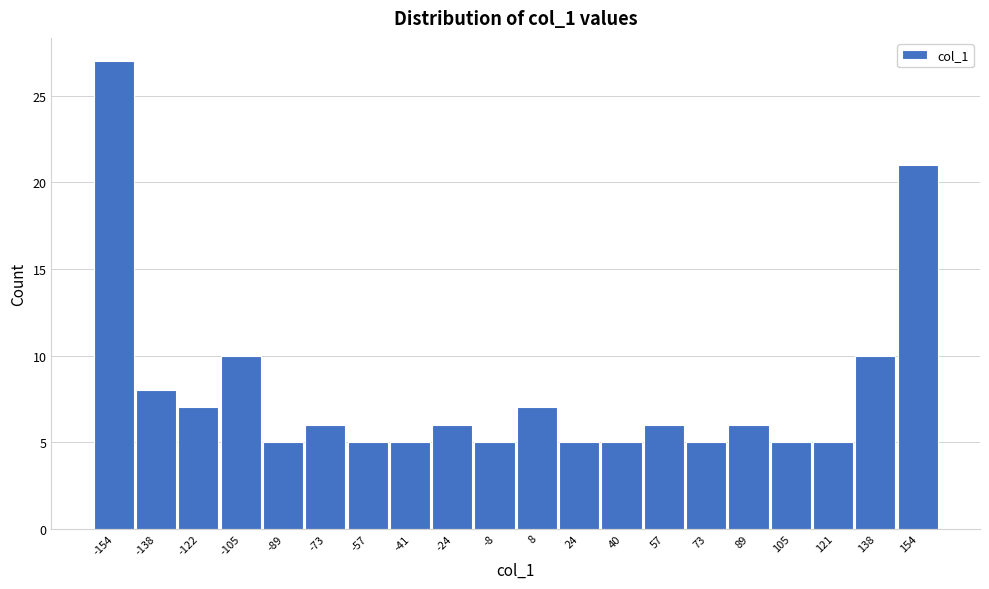

What is the height of the bar covering -81.0 to -64.8 on the x-axis? Neither the bar edges nor the heights are printed on the chart, so give them approximately, as read against the axes.

6